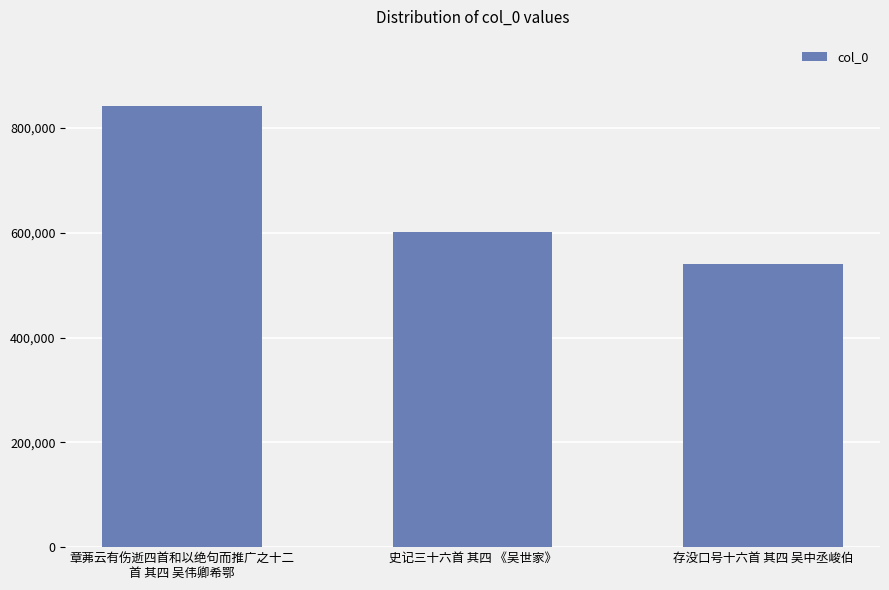

At which label is the value closest to 691160?

史记三十六首 其四 《吴世家》